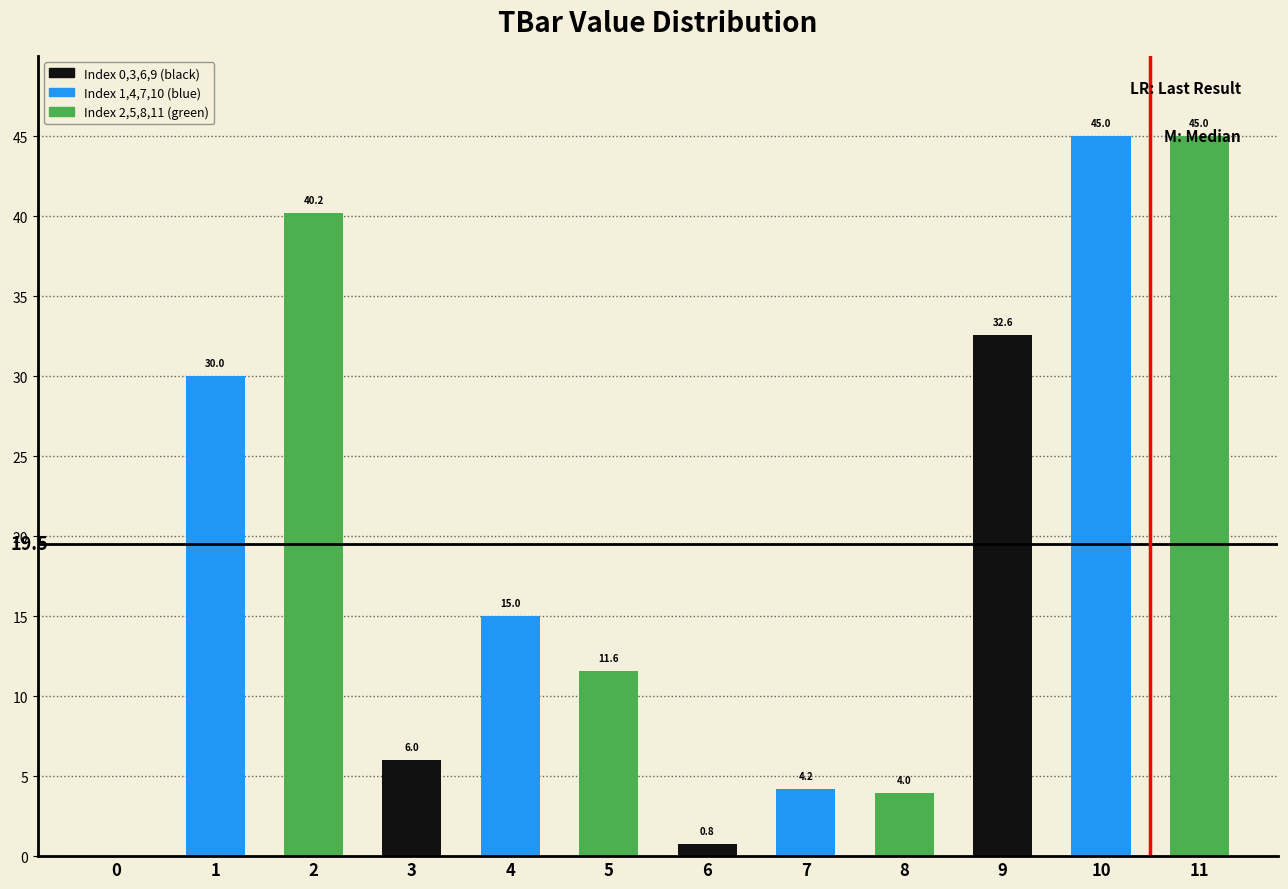

Are the bars horizontal?

No